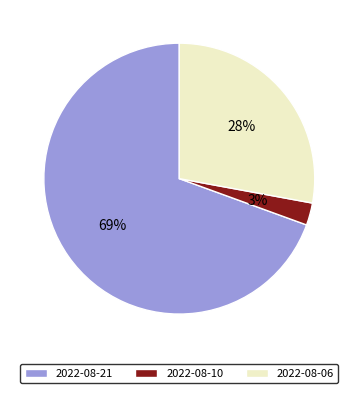

Count the number of slices in the pie.

3